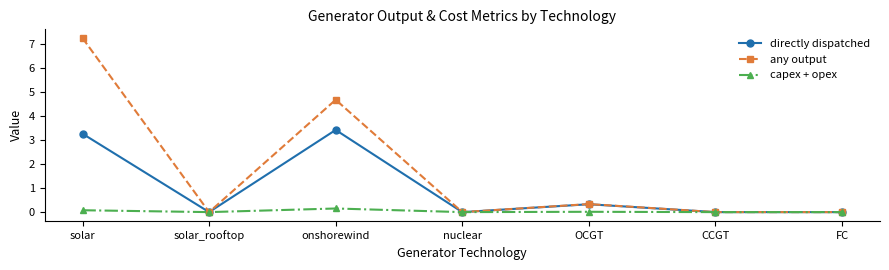

How many categories are shown in the chart?

7